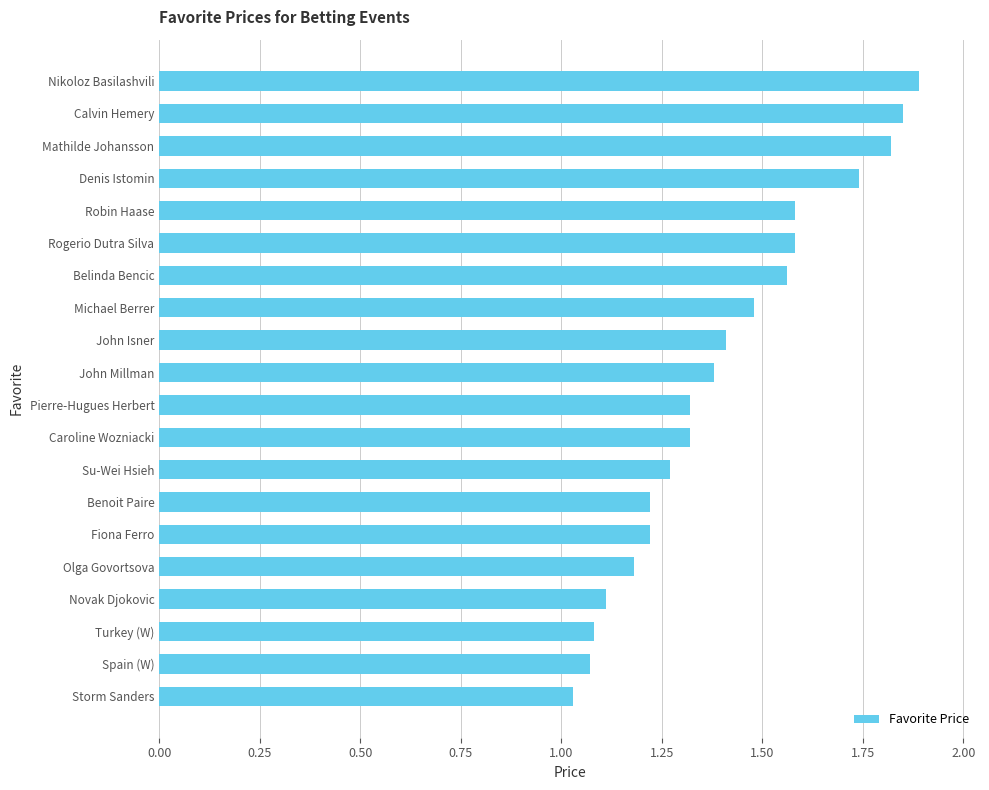

How many categories are shown in the chart?

20